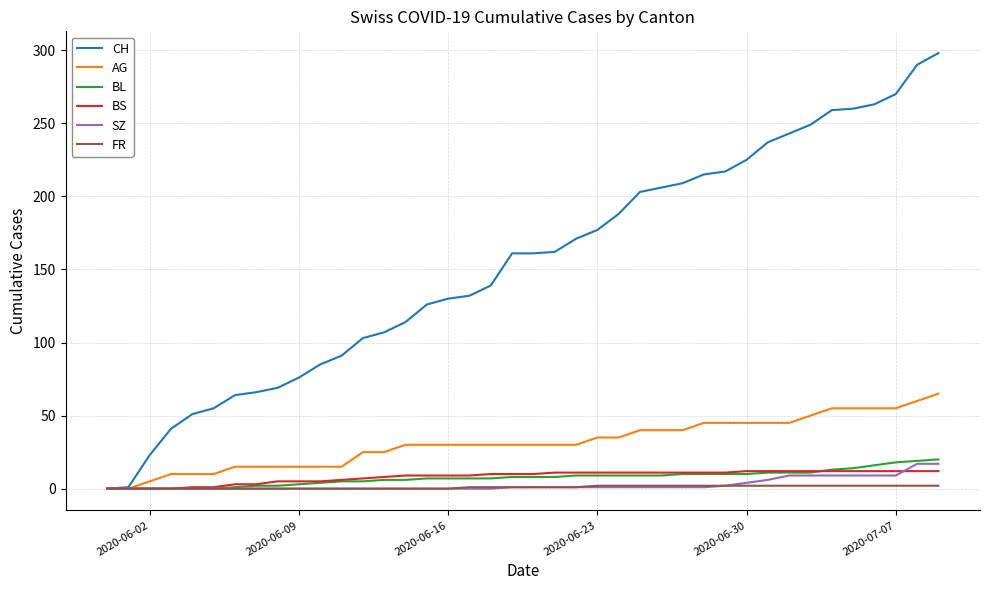

What is the maximum value for SZ?

17